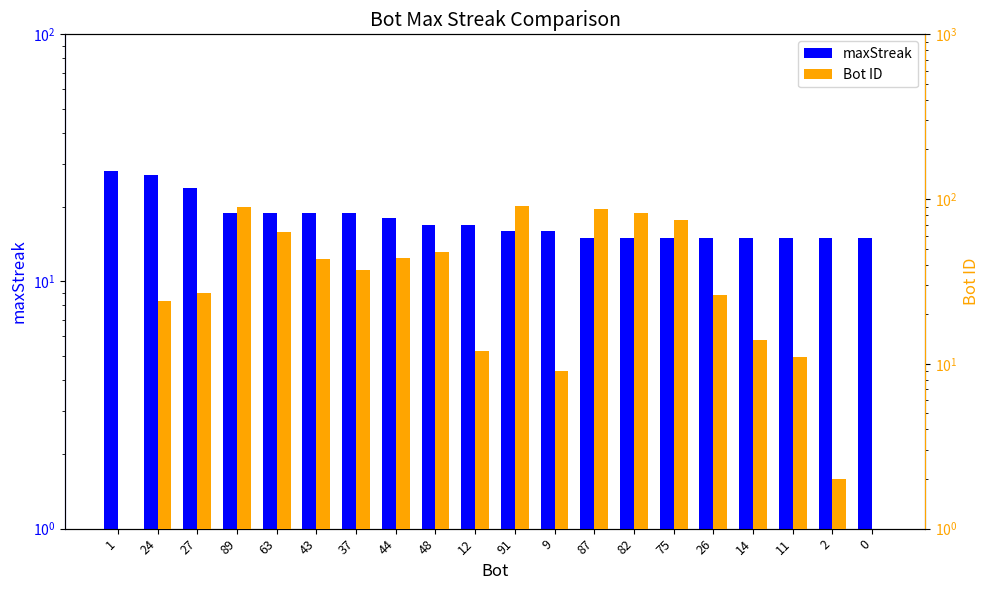

Is it true that maxStreak equals 15 at 82?

True